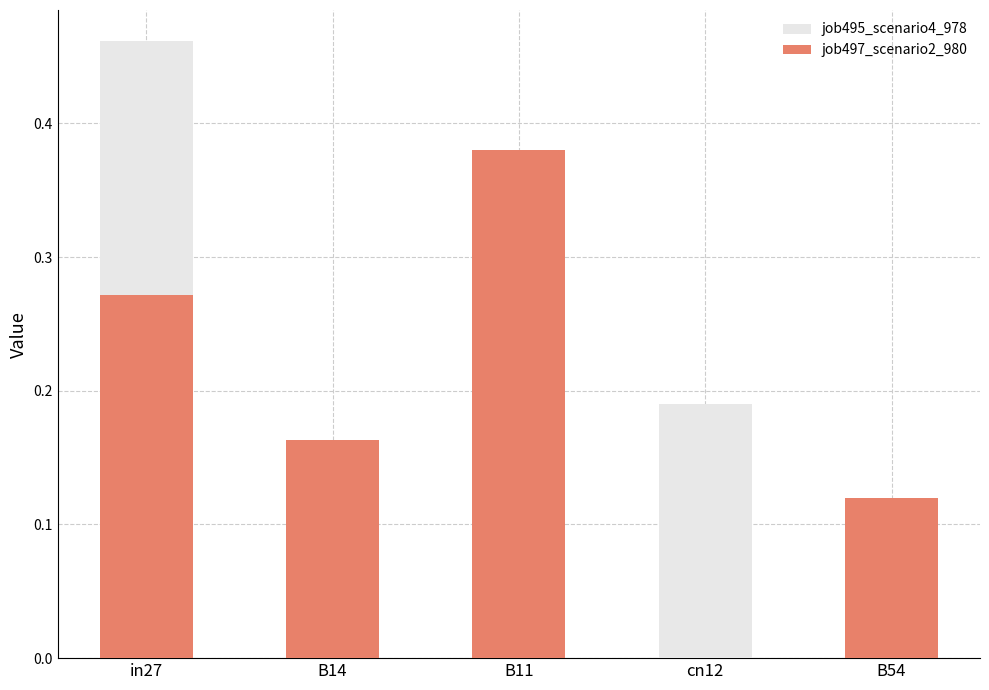

Read the job495_scenario4_978 value at B54.

0.1